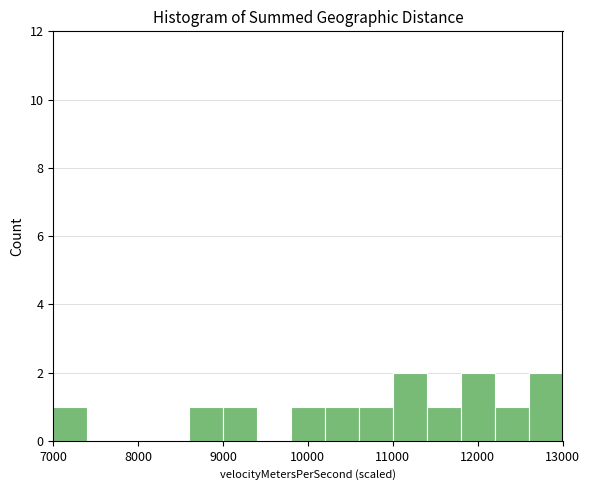

Reading left to right, list every bar in this chart as the range it spans on the x-axis followed by its height. The values are not printed on the chart, so give them approximately, as read against the axis.

7000 to 7400: 1
7400 to 7800: 0
7800 to 8200: 0
8200 to 8600: 0
8600 to 9000: 1
9000 to 9400: 1
9400 to 9800: 0
9800 to 10200: 1
10200 to 10600: 1
10600 to 11000: 1
11000 to 11400: 2
11400 to 11800: 1
11800 to 12200: 2
12200 to 12600: 1
12600 to 13000: 2